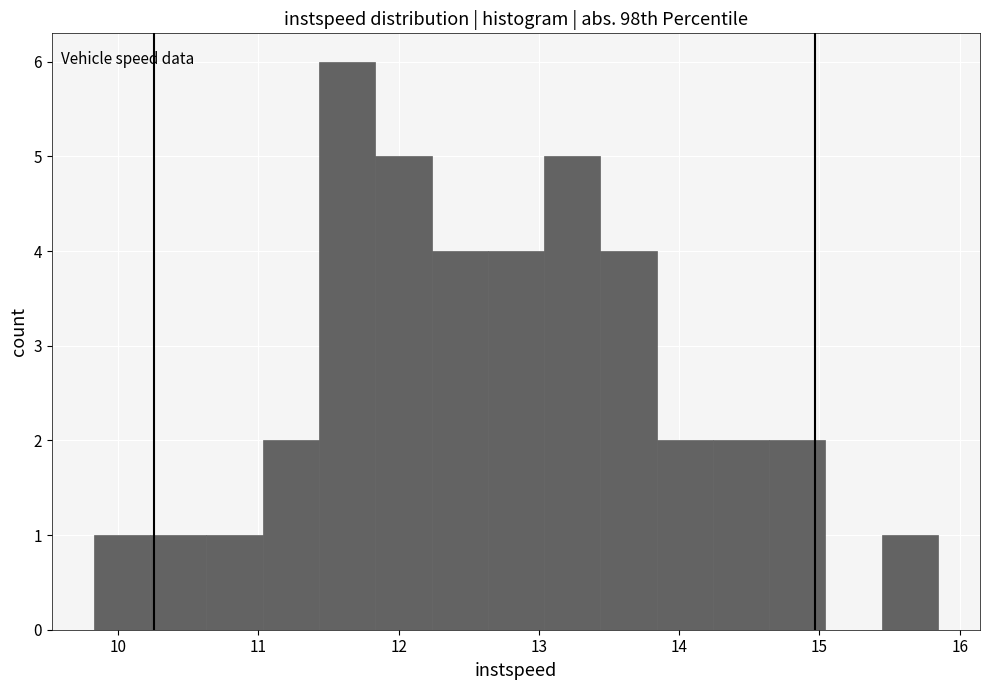

Reading left to right, list every bar in this chart as the range it spans on the x-axis followed by its height. Neither the bar edges nor the heights are printed on the chart, so give them approximately, as read against the axes.

9.8 to 10.2: 1
10.2 to 10.6: 1
10.6 to 11.0: 1
11.0 to 11.4: 2
11.4 to 11.8: 6
11.8 to 12.2: 5
12.2 to 12.6: 4
12.6 to 13.0: 4
13.0 to 13.4: 5
13.4 to 13.8: 4
13.8 to 14.2: 2
14.2 to 14.6: 2
14.6 to 15.0: 2
15.0 to 15.4: 0
15.4 to 15.8: 1